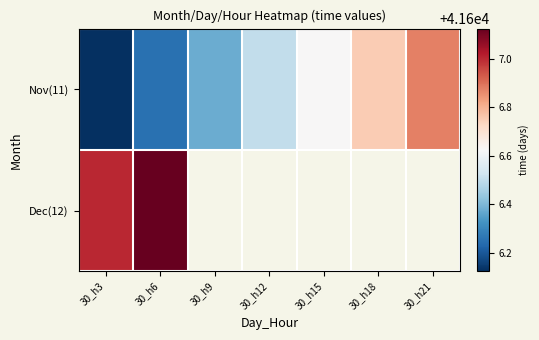

Is the value of Dec(12) at 30_h15 greater than the value of Nov(11) at 30_h6?

No